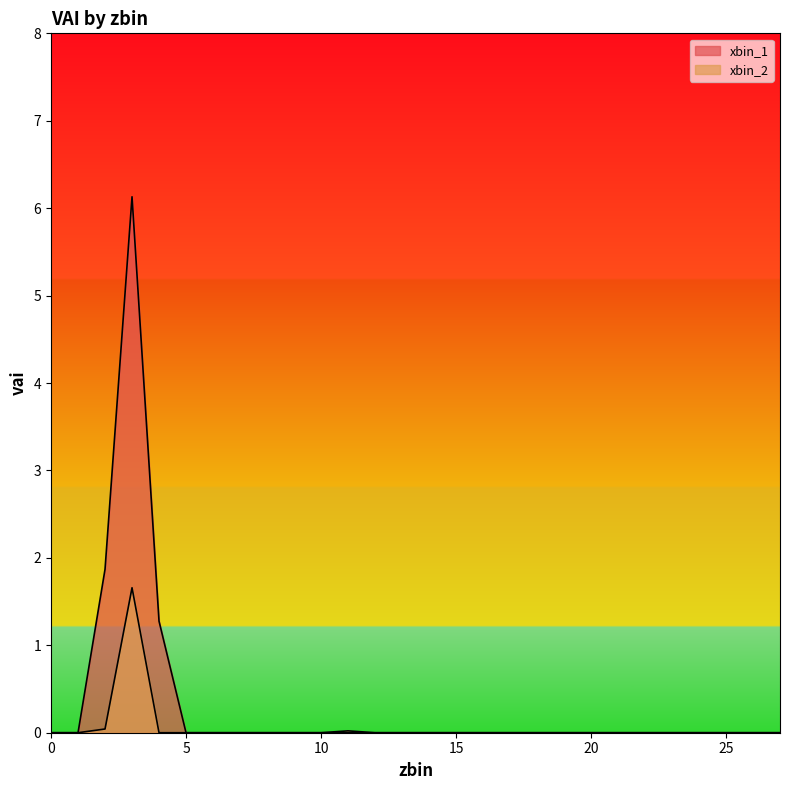

True or false: xbin_1 and xbin_2 cross at least once.

False